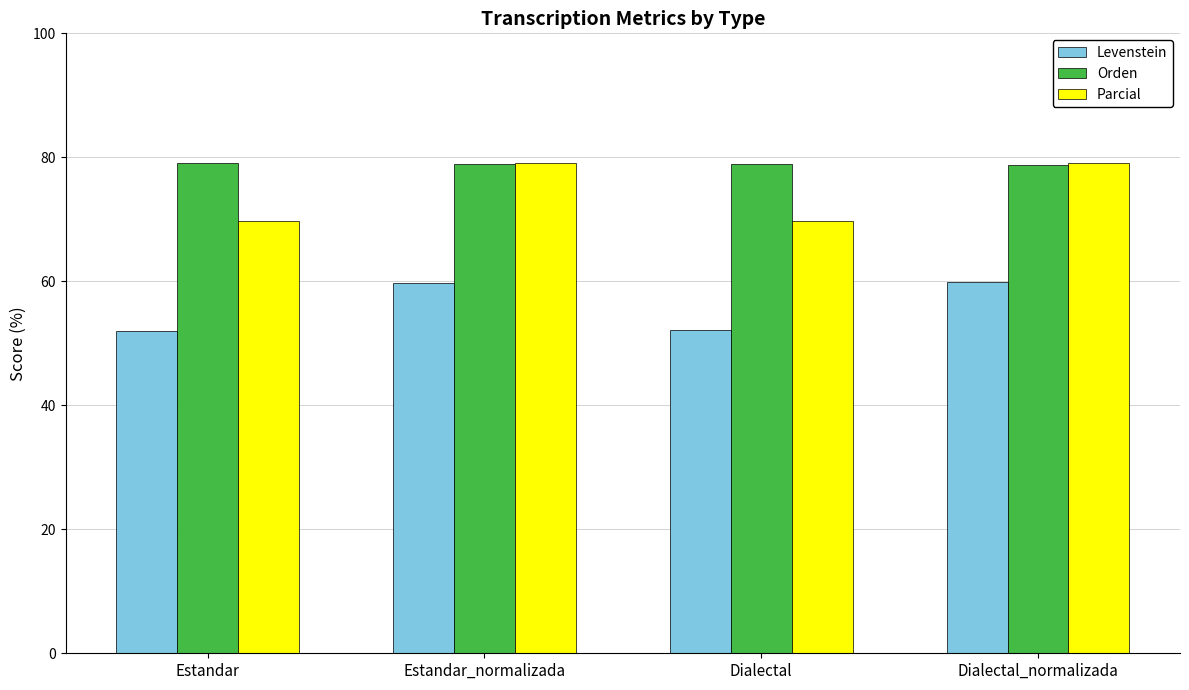

What is the difference between the maximum and minimum values in the Levenstein series?

7.9